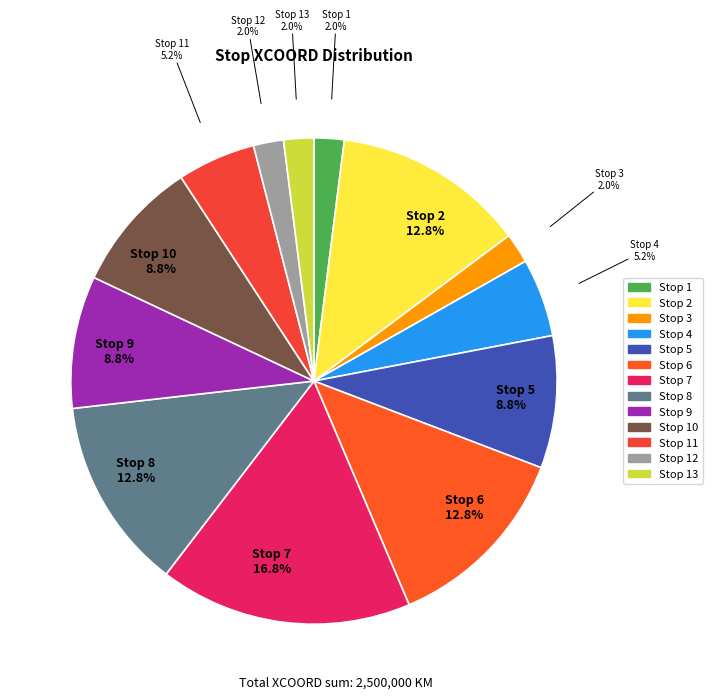

Is there any slice that represents more than half of the pie?

No